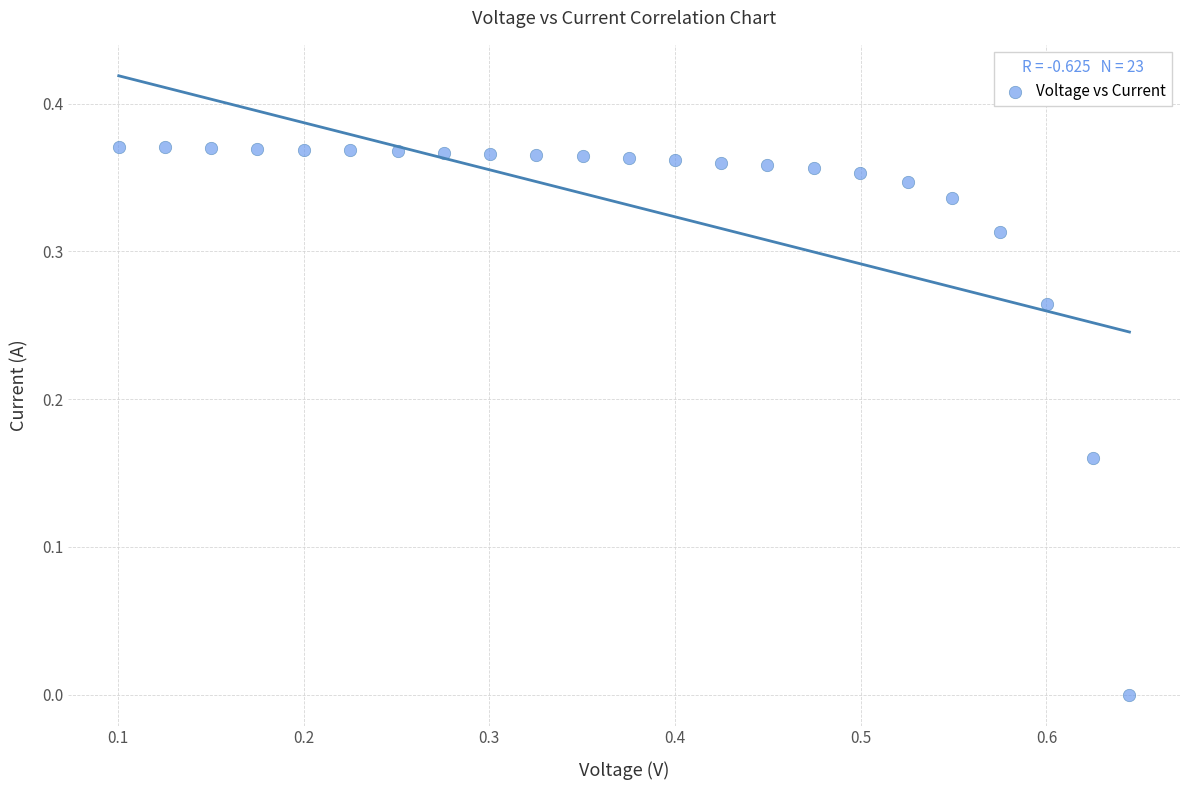

What is the range of X values (max minus min)?

0.5